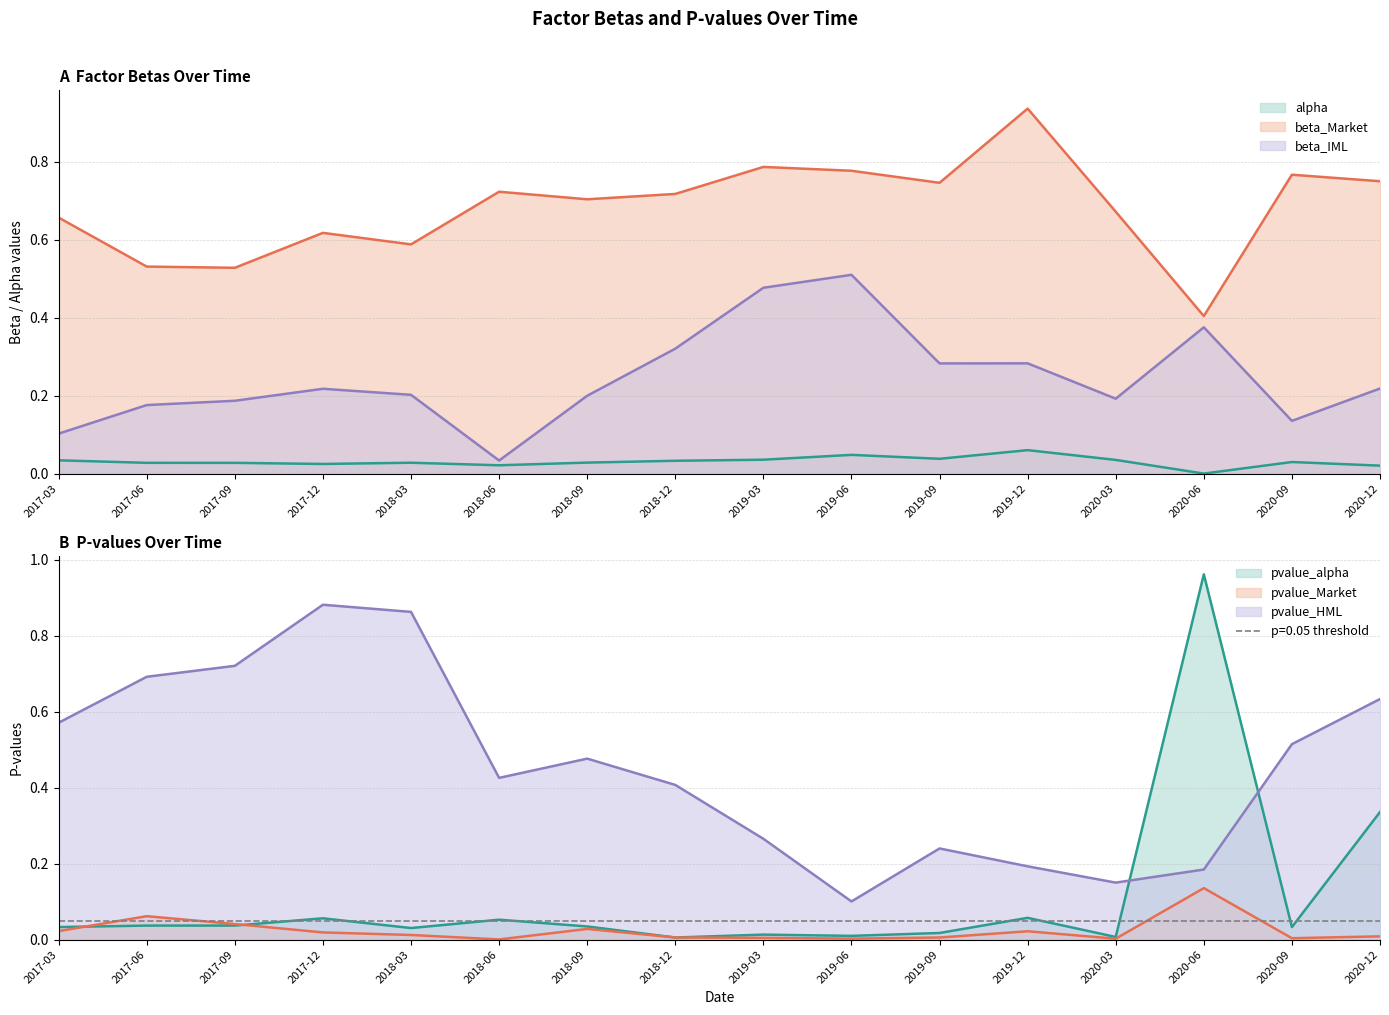

True or false: alpha has more than 1 points higher than both neighbors.

True